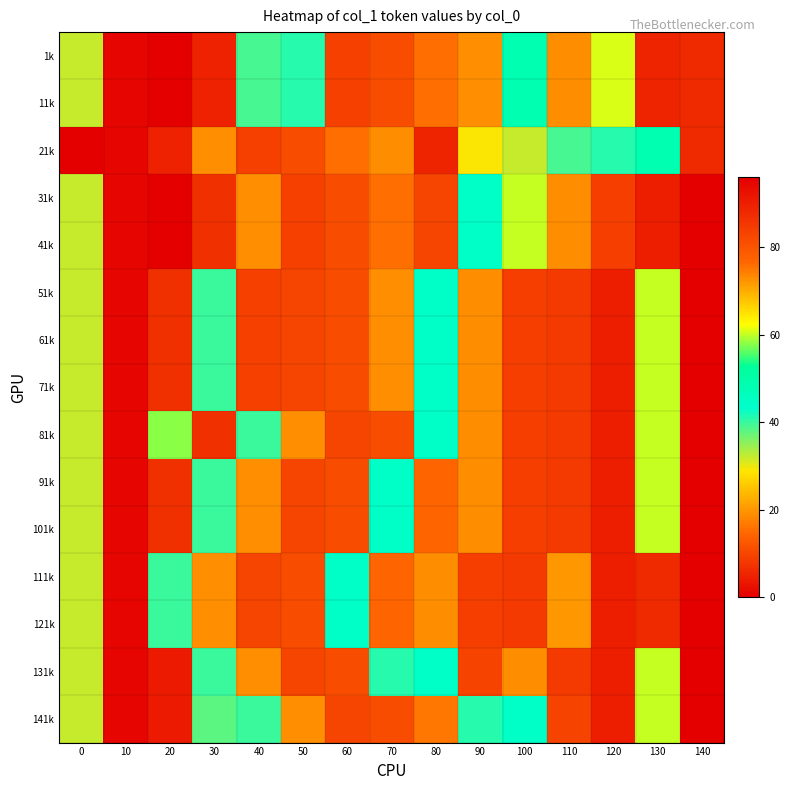

Reading left to right, transcribe all the data shown in this chart.

1k: 0=32	10=1	20=0	30=5	40=39	50=41	60=9	70=11	80=76	90=73	100=48	110=19	120=61	130=89	140=6
11k: 0=32	10=1	20=0	30=5	40=39	50=41	60=9	70=11	80=76	90=73	100=48	110=19	120=61	130=89	140=6
21k: 0=0	10=1	20=5	30=73	40=9	50=11	60=76	70=19	80=89	90=29	100=32	110=39	120=41	130=48	140=6
31k: 0=32	10=1	20=96	30=7	40=73	50=9	60=11	70=76	80=10	90=44	100=60	110=19	120=84	130=90	140=0
41k: 0=32	10=1	20=96	30=7	40=73	50=9	60=11	70=76	80=10	90=44	100=60	110=19	120=84	130=90	140=0
51k: 0=32	10=1	20=7	30=40	40=9	50=10	60=11	70=73	80=44	90=19	100=84	110=85	120=90	130=60	140=0
61k: 0=32	10=1	20=7	30=40	40=9	50=10	60=11	70=73	80=44	90=19	100=84	110=85	120=90	130=60	140=0
71k: 0=32	10=1	20=7	30=40	40=9	50=10	60=11	70=73	80=44	90=19	100=84	110=85	120=90	130=60	140=0
81k: 0=32	10=1	20=58	30=7	40=40	50=73	60=10	70=11	80=44	90=19	100=84	110=85	120=90	130=60	140=0
91k: 0=32	10=1	20=7	30=40	40=73	50=10	60=11	70=44	80=77	90=19	100=84	110=85	120=90	130=60	140=0
101k: 0=32	10=1	20=7	30=40	40=73	50=10	60=11	70=44	80=77	90=19	100=84	110=85	120=90	130=60	140=0
111k: 0=32	10=1	20=40	30=73	40=10	50=11	60=44	70=77	80=19	90=84	100=85	110=20	120=90	130=6	140=0
121k: 0=32	10=1	20=40	30=73	40=10	50=11	60=44	70=77	80=19	90=84	100=85	110=20	120=90	130=6	140=0
131k: 0=32	10=1	20=4	30=40	40=73	50=10	60=11	70=41	80=44	90=83	100=19	110=85	120=90	130=60	140=0
141k: 0=32	10=1	20=4	30=38	40=40	50=73	60=10	70=11	80=75	90=41	100=44	110=83	120=90	130=60	140=0